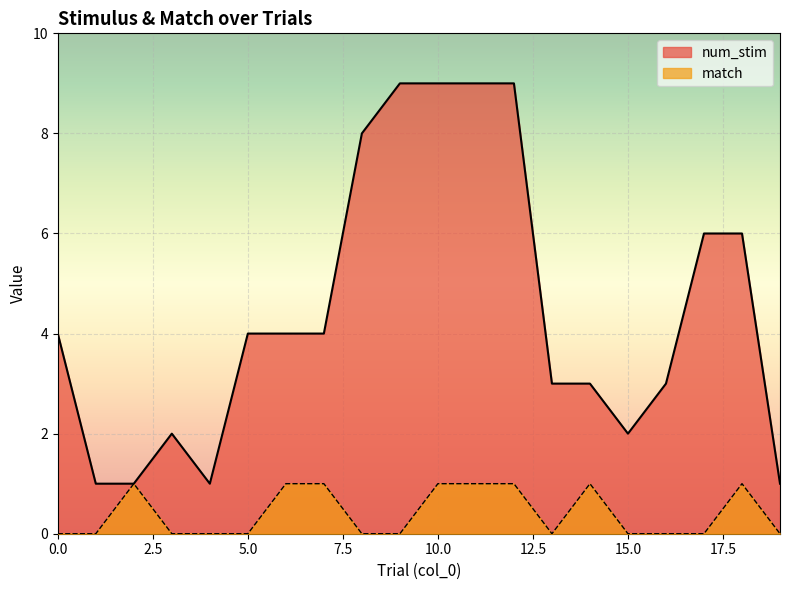

How many values in match are above zero?

8